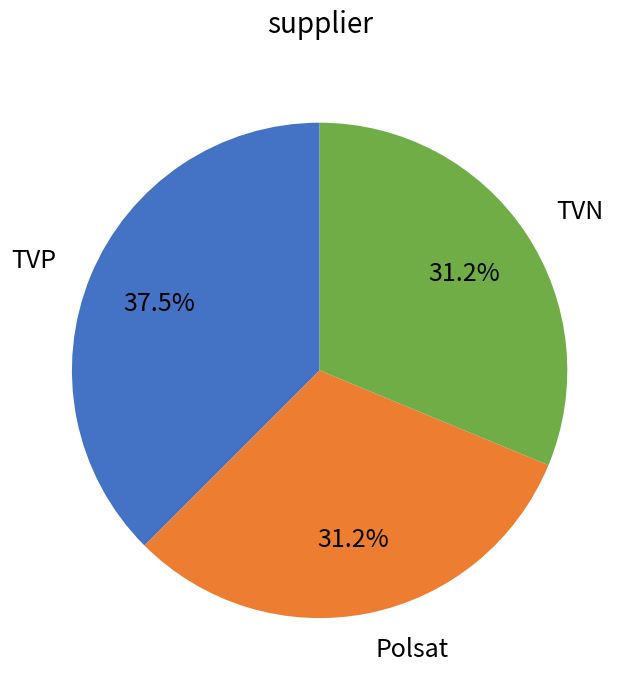

What is the ratio of the value at TVN to the value at TVP?

0.8